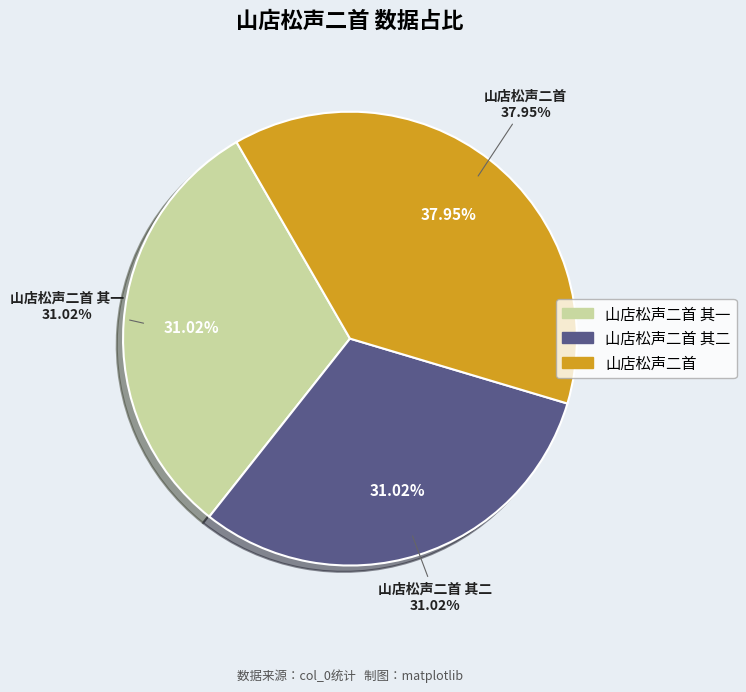

True or false: 山店松声二首 accounts for 28% of the total.

False